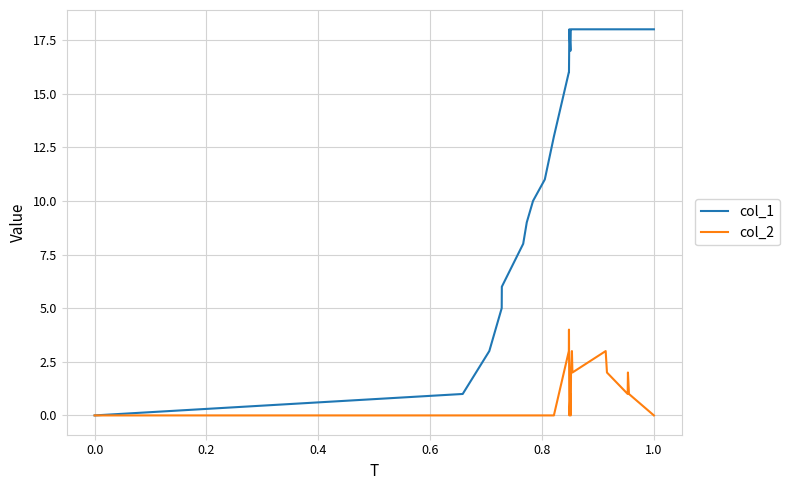

What are all the series names shown in the legend?

col_1, col_2